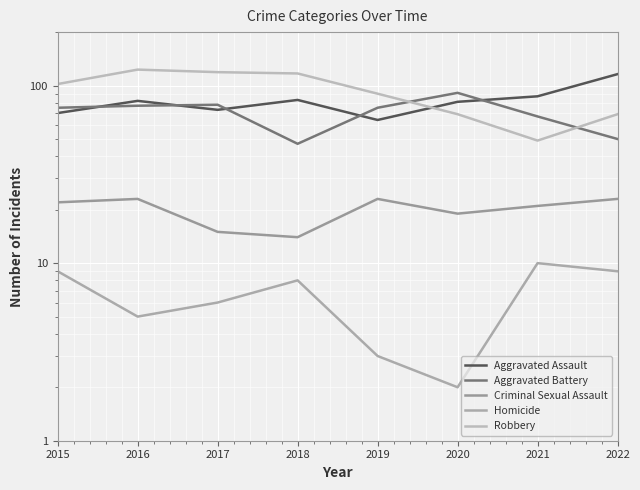

Which has a higher value, 2015 or 2019?

2015